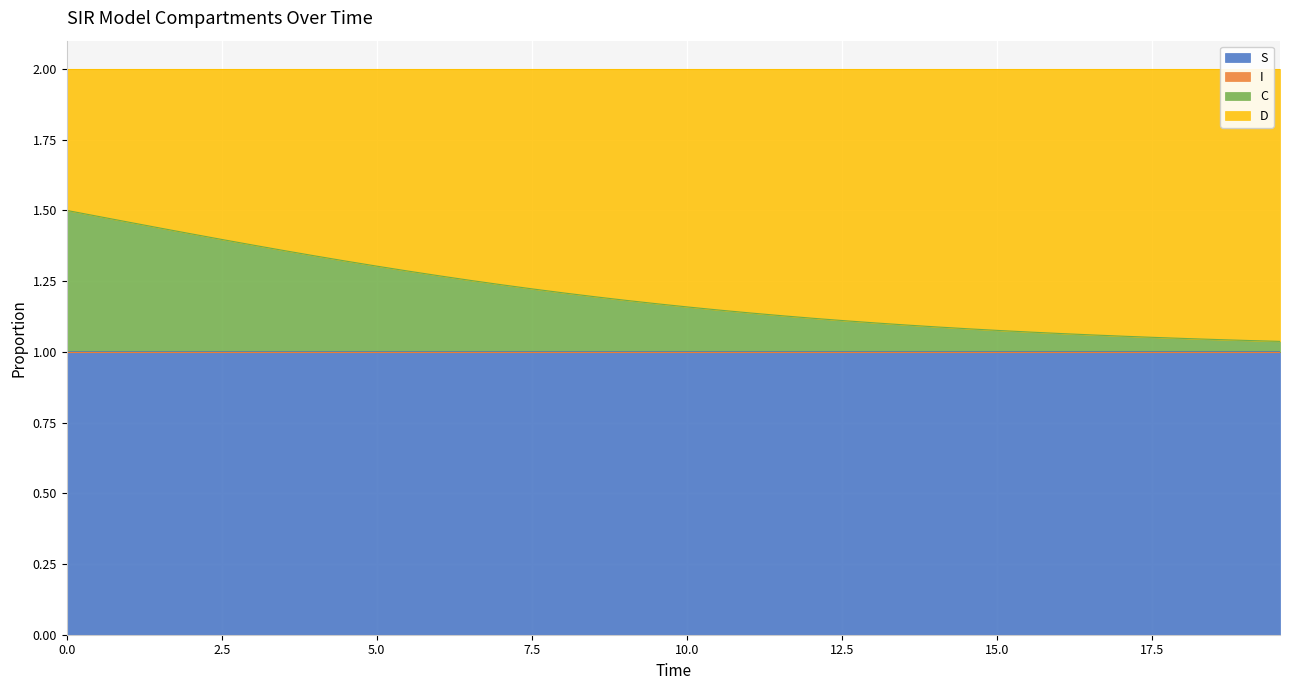

At how many categories does at least one series exceed 1?

40